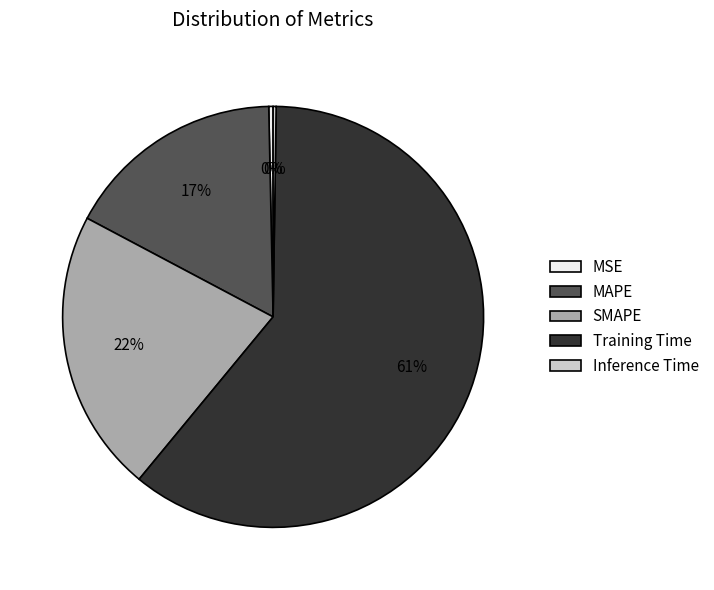

Does SMAPE represent more than half of the total?

No